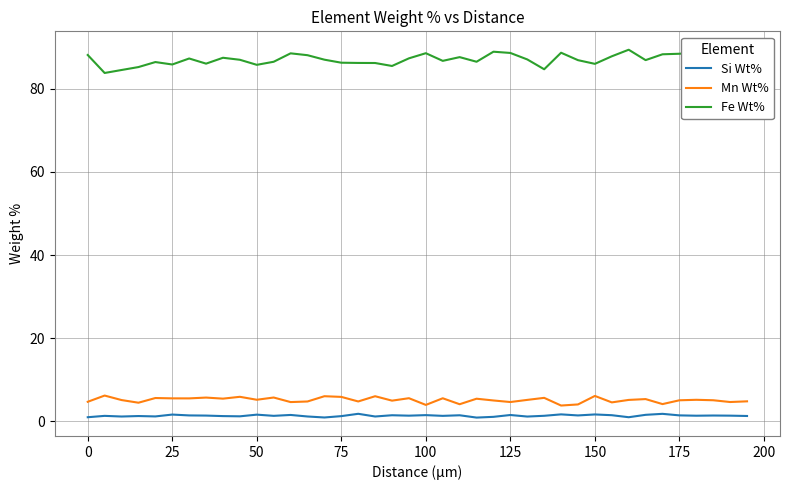

What is the minimum value for Mn Wt%?

3.8